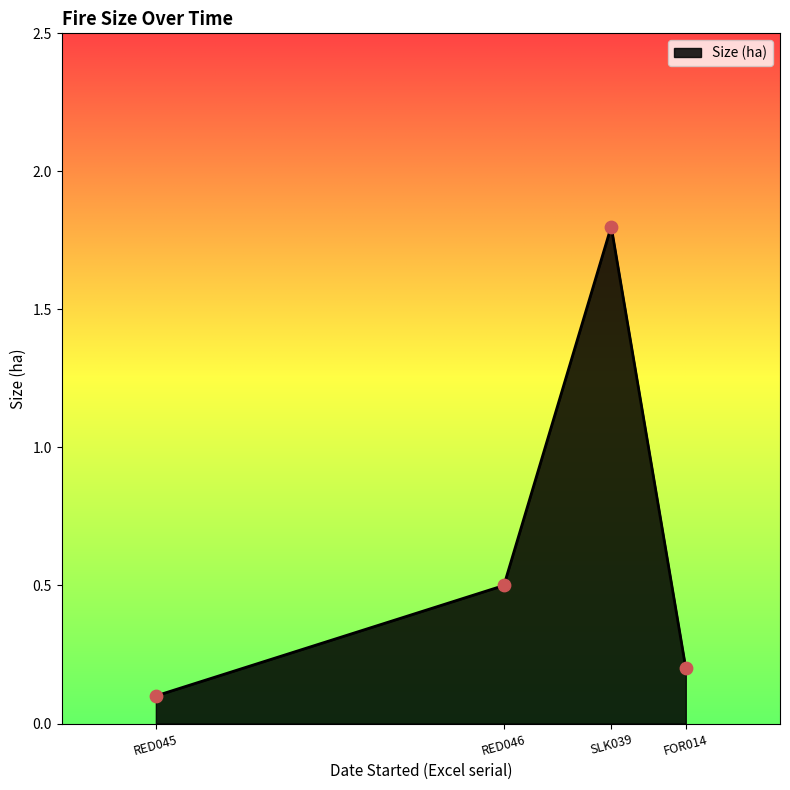

Approximately how many times larger is the value at RED045 compared to SLK039?

0.1